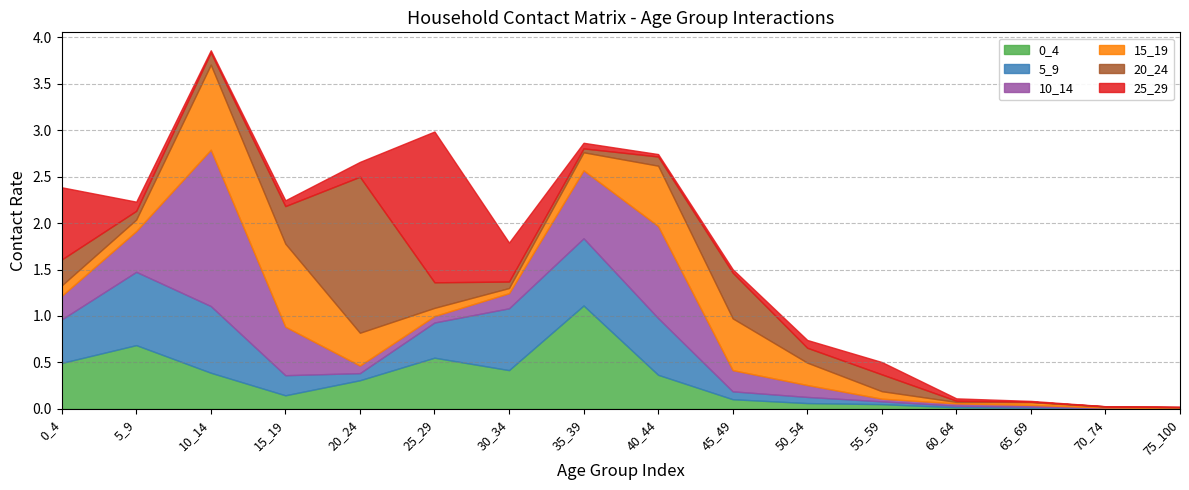

Reading left to right, list all the values displayed in this chart.

0_4: 0.5	0.7	0.4	0.1	0.3	0.6	0.4	1.1	0.4	0.1	0.1	0.1	0.0	0.0	0.0	0.0
5_9: 0.5	0.8	0.7	0.2	0.1	0.4	0.7	0.7	0.6	0.1	0.1	0.0	0.0	0.0	0.0	0.0
10_14: 0.3	0.4	1.7	0.5	0.1	0.1	0.2	0.7	1.0	0.2	0.1	0.0	0.0	0.0	0.0	0.0
15_19: 0.1	0.1	0.9	0.9	0.4	0.1	0.1	0.2	0.6	0.6	0.2	0.1	0.0	0.0	0.0	0.0
20_24: 0.3	0.1	0.1	0.4	1.7	0.3	0.1	0.0	0.1	0.5	0.2	0.2	0.0	0.0	0.0	0.0
25_29: 0.8	0.1	0.0	0.1	0.2	1.6	0.4	0.1	0.0	0.0	0.1	0.1	0.0	0.0	0.0	0.0